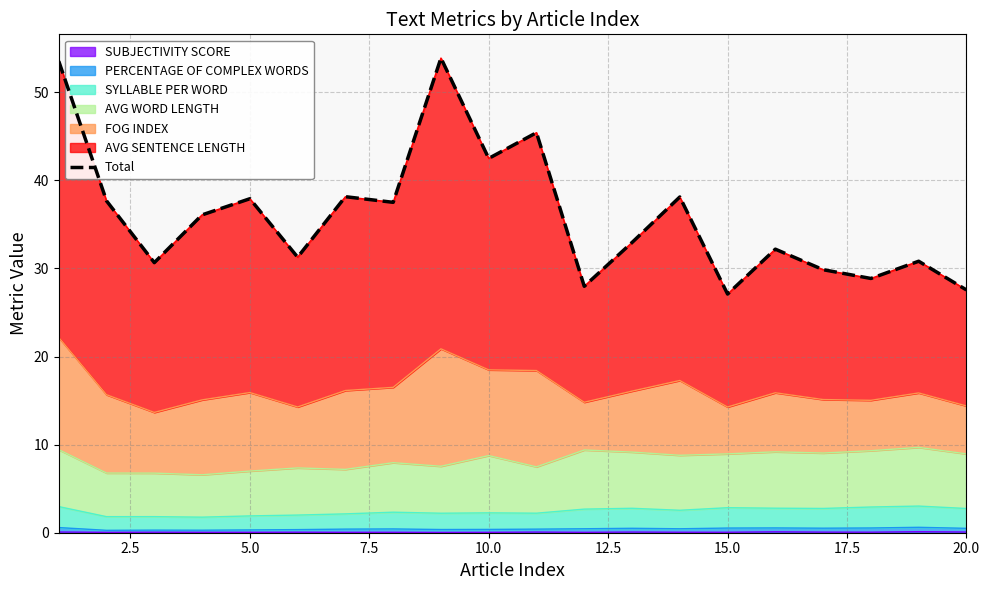

True or false: there are more than 0 points higher than both neighbors.

True